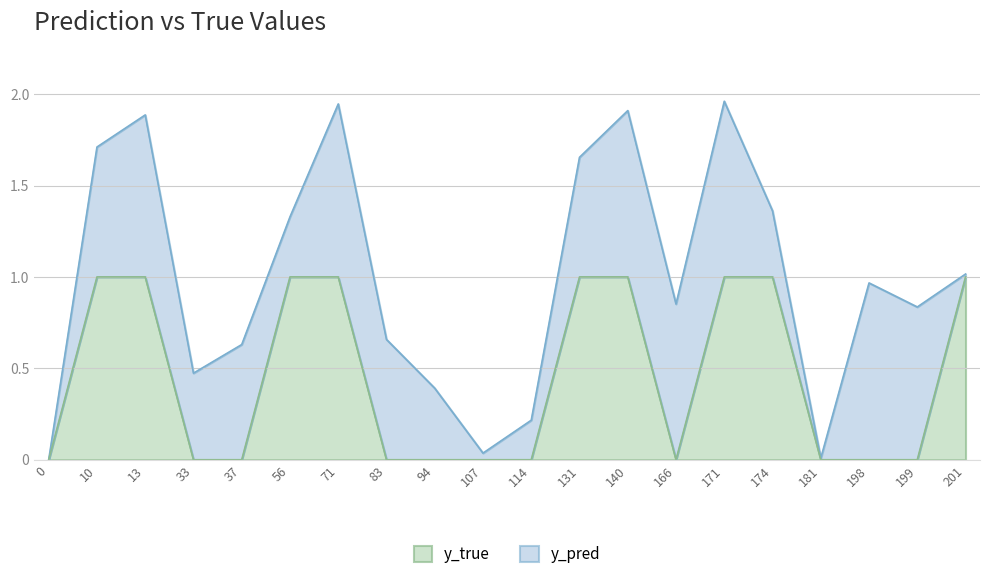

List the labels in order of value, smallest first.

0, 33, 37, 83, 94, 107, 114, 166, 181, 198, 199, 10, 13, 56, 71, 131, 140, 171, 174, 201